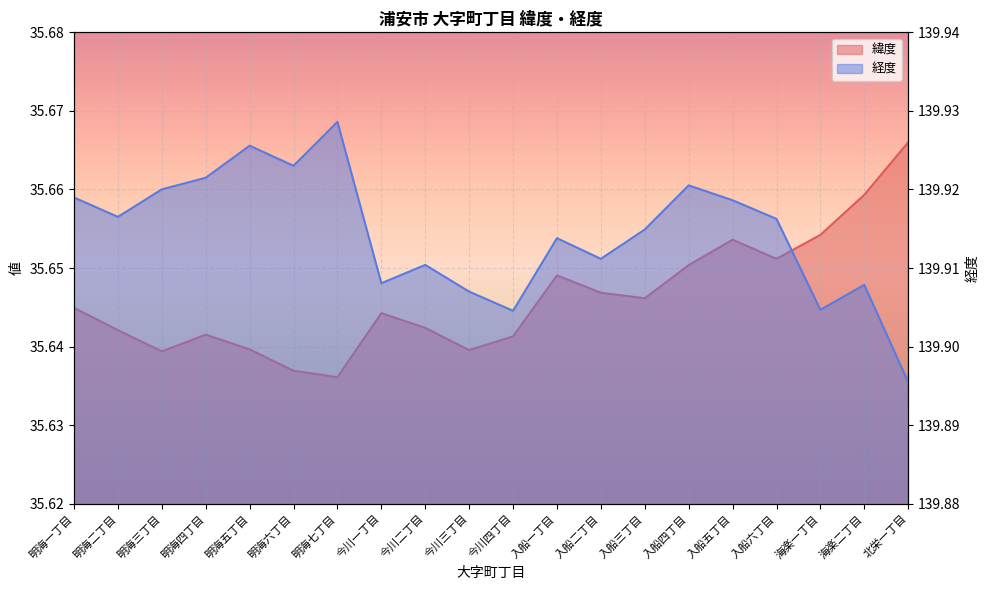

True or false: 緯度 and 経度 intersect in this chart.

False